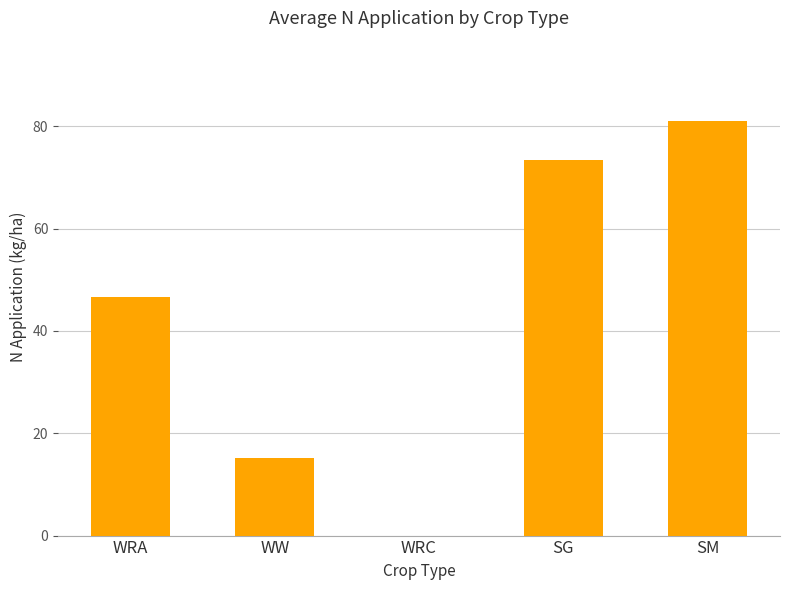

Read the Representative N Value value at SG.

73.4